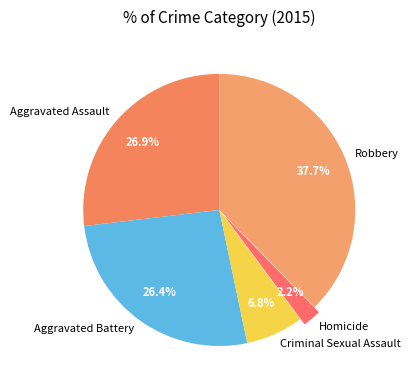

Approximately how many times larger is the value at Aggravated Battery compared to Aggravated Assault?

1.0